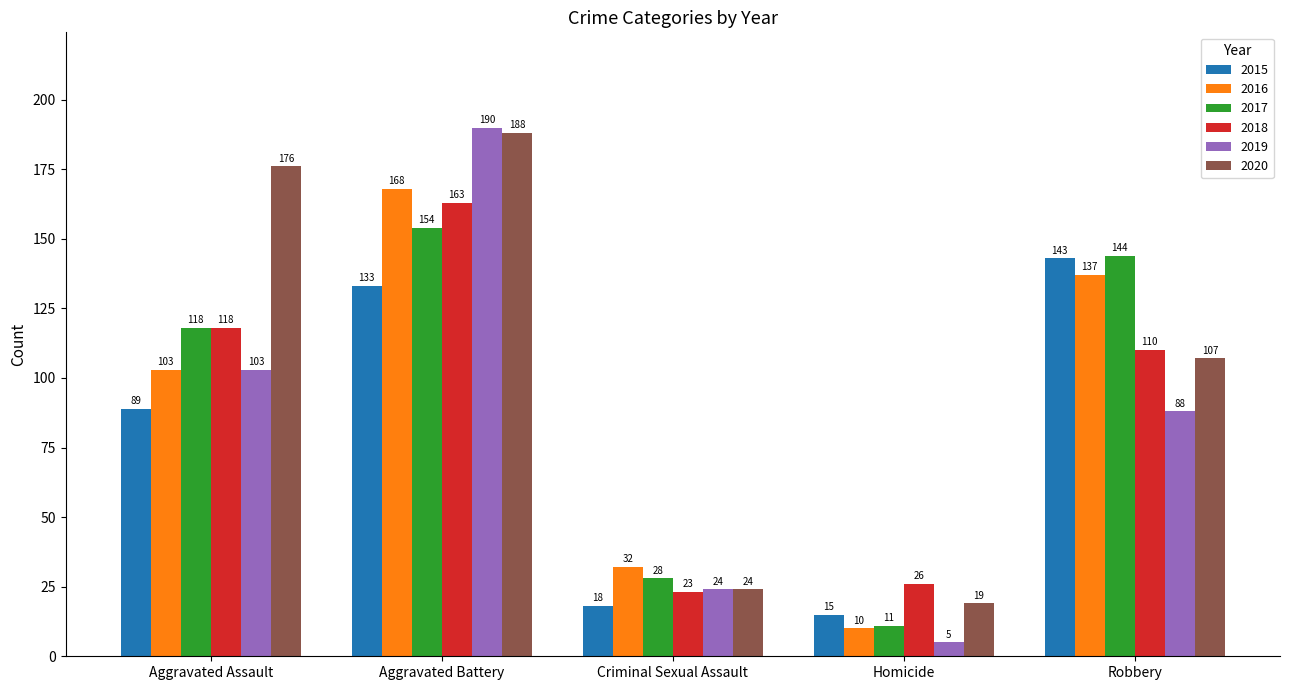

At which label does 2020 reach its peak?

Aggravated Battery